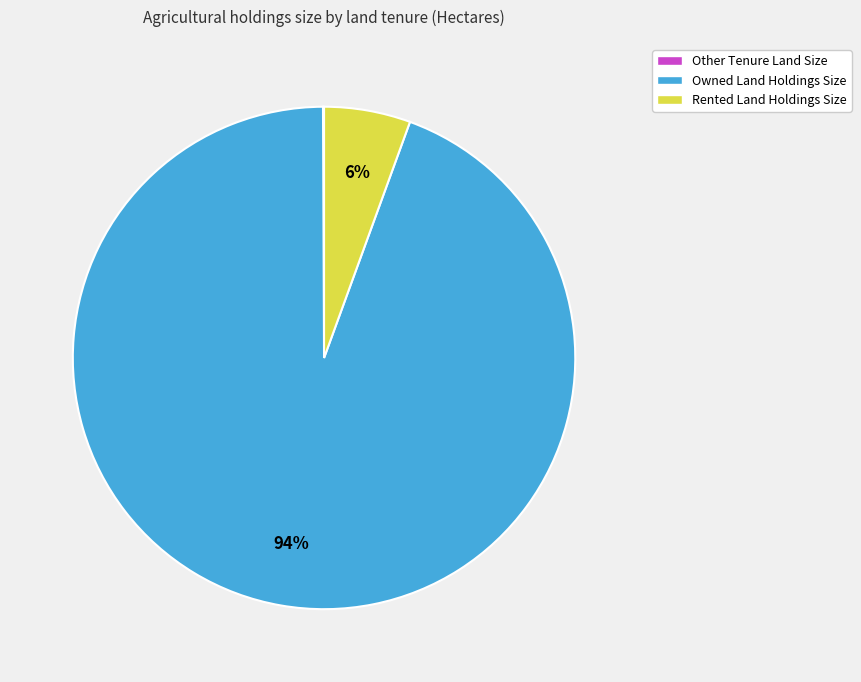

What percentage is the Rented Land Holdings Size slice, to the nearest percent?

6%